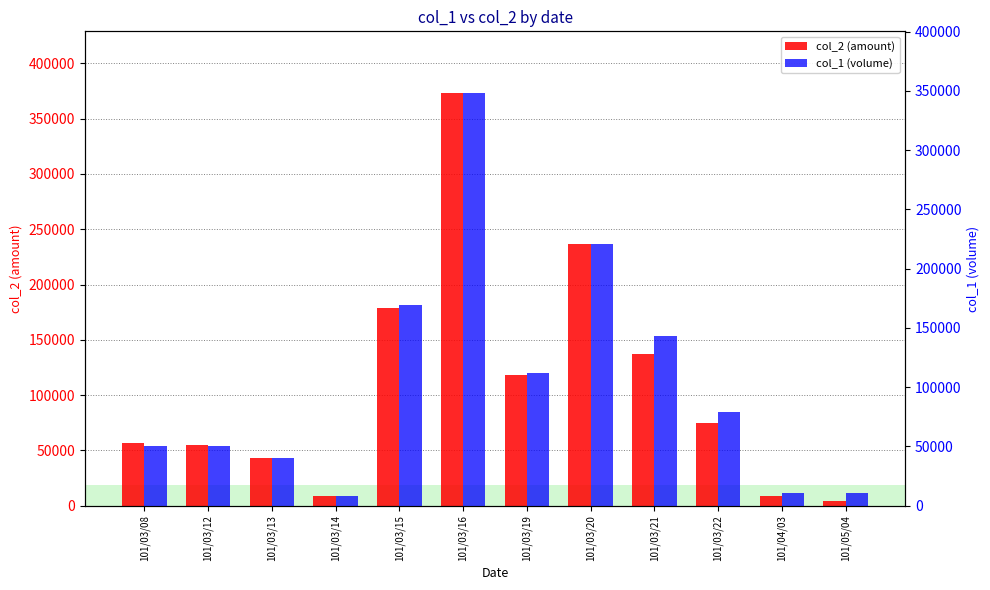

What is the lowest value of the col_1 (volume) series?

8000